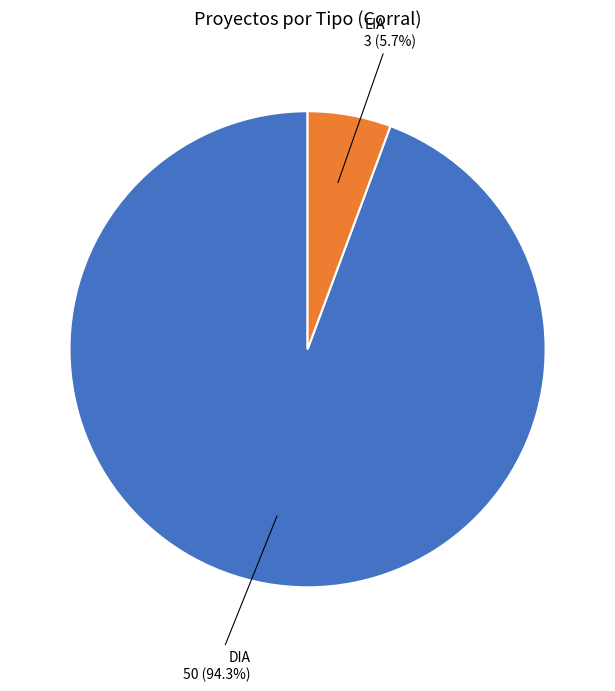

Is there any slice that represents more than half of the pie?

Yes